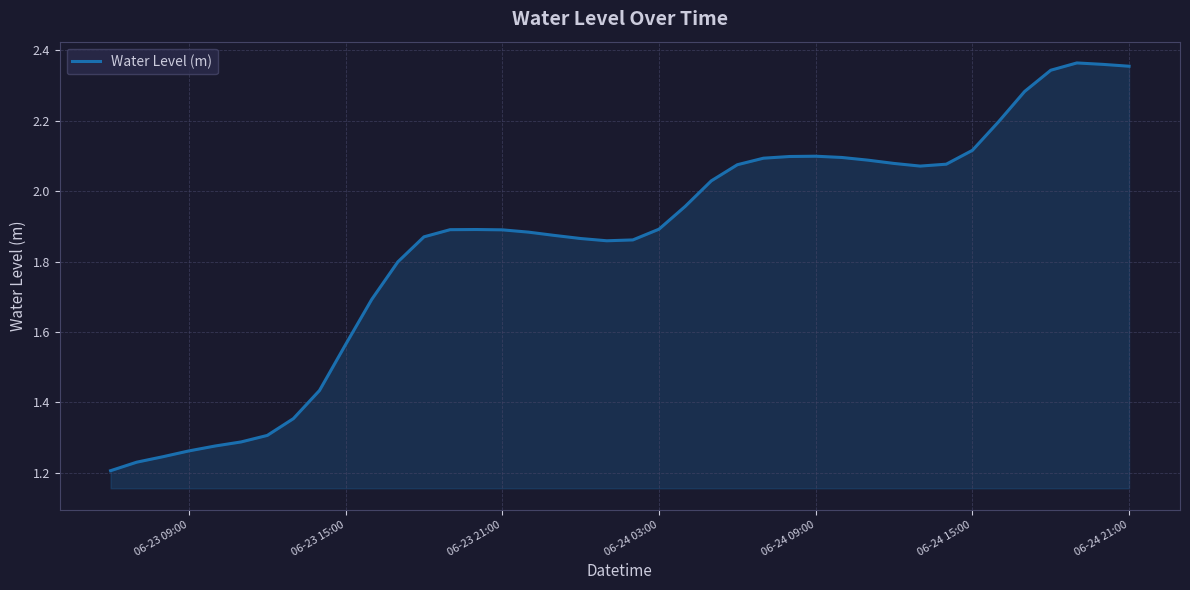

Does the chart have visible grid lines?

Yes